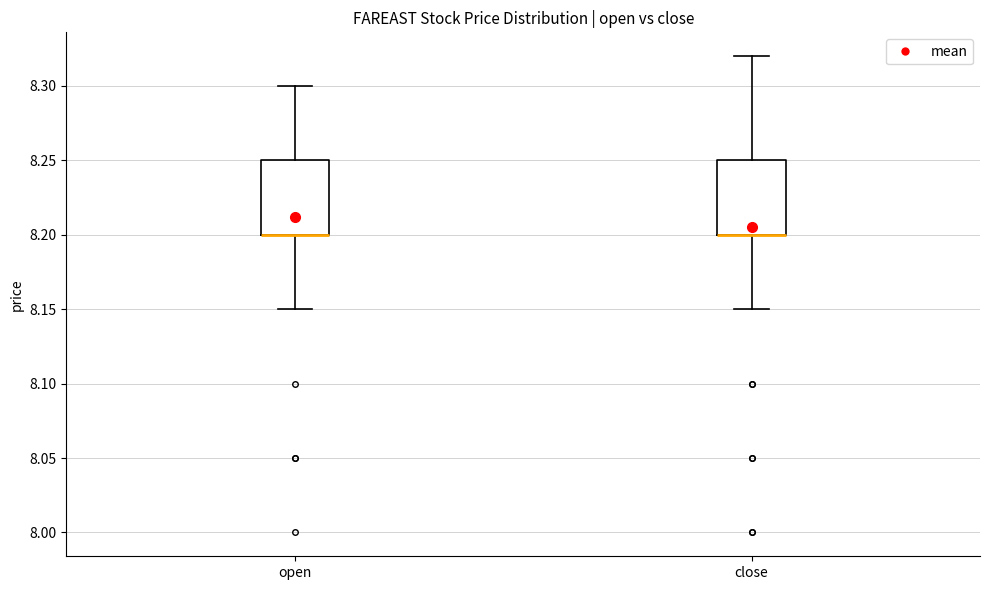

Reading left to right, transcribe this box plot: for each box, give where its median line is, the range the box spans, and where its two whiskers end, as read against the y-axis. The values are not printed on the chart, so give them approximately, as read against the axis.

open: median 8.20 (drawn on the box's lower edge), box 8.20 to 8.25, whiskers 8.15 to 8.30
close: median 8.20 (drawn on the box's lower edge), box 8.20 to 8.25, whiskers 8.15 to 8.32